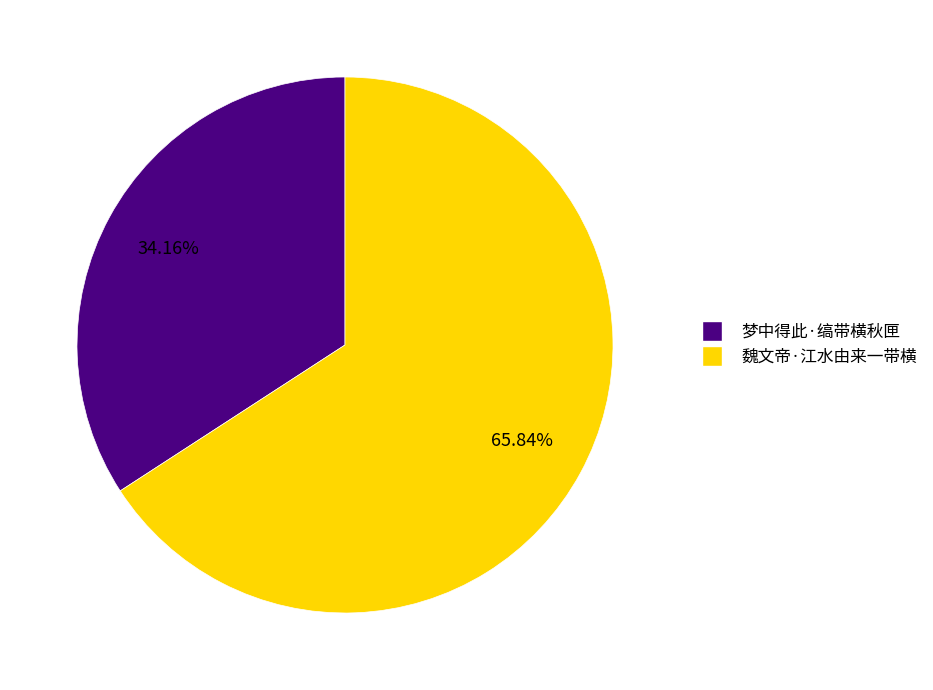

What percentage is the 梦中得此·缟带横秋匣 slice, to the nearest percent?

34%